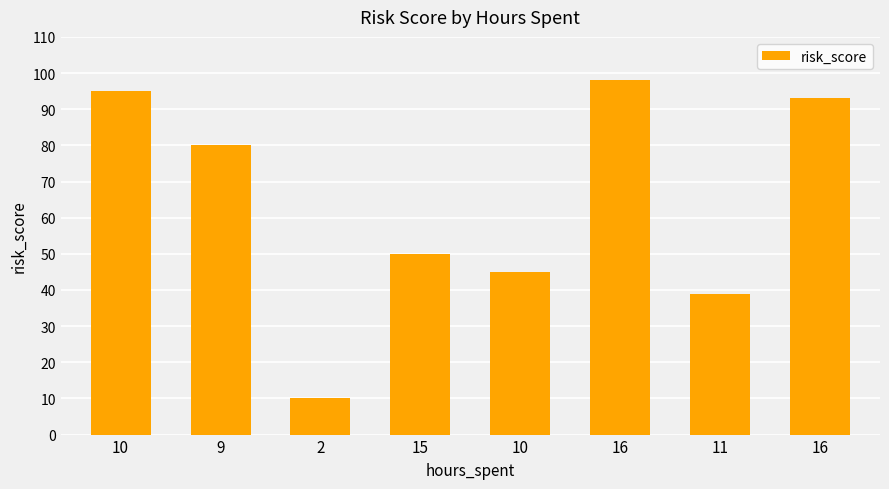

How many bars are there in total?

8